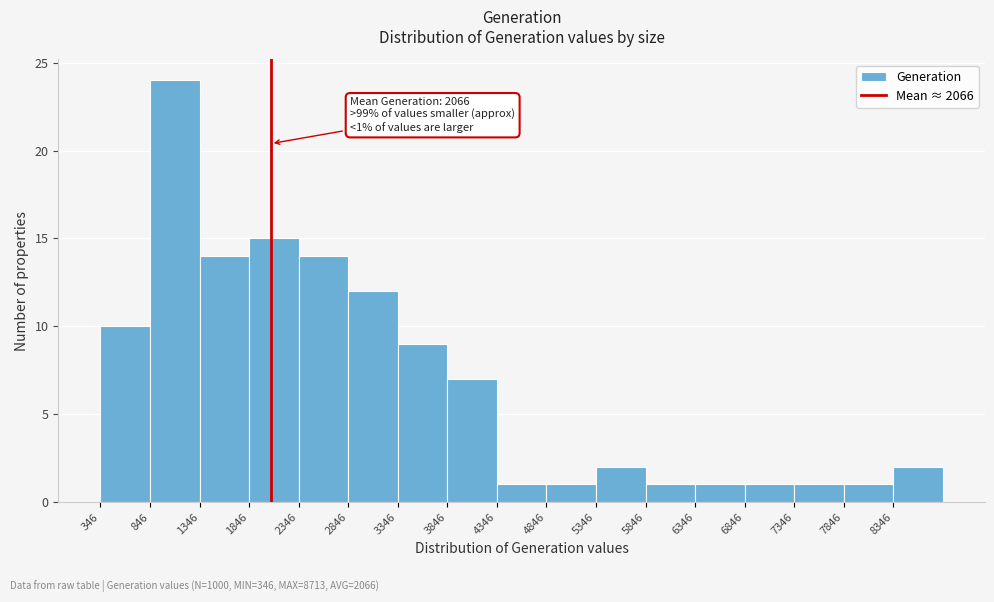

Which range on the x-axis has the tallest bar?

850 to 1350